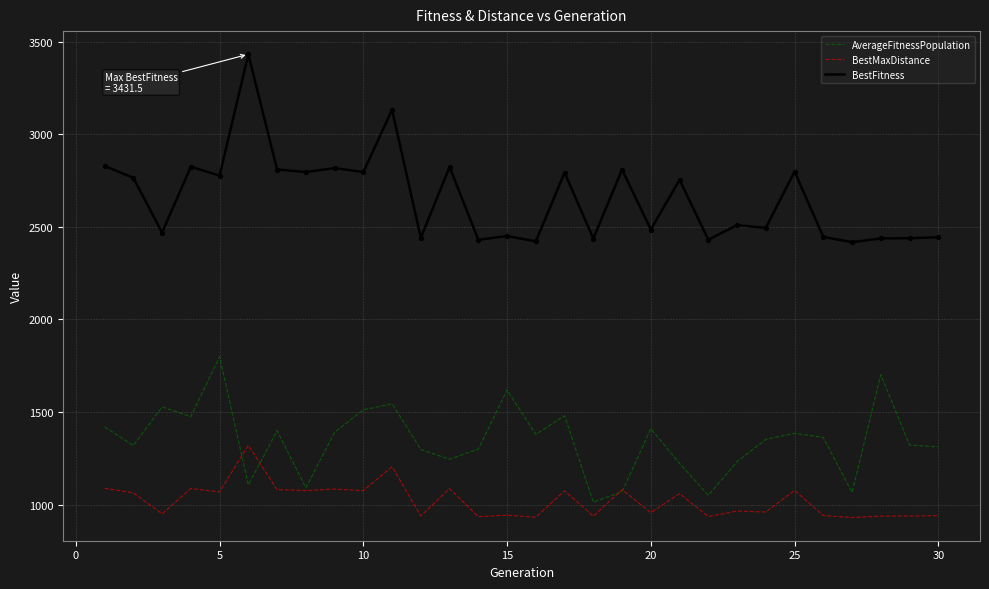

Which series has the largest total across all categories?

BestFitness